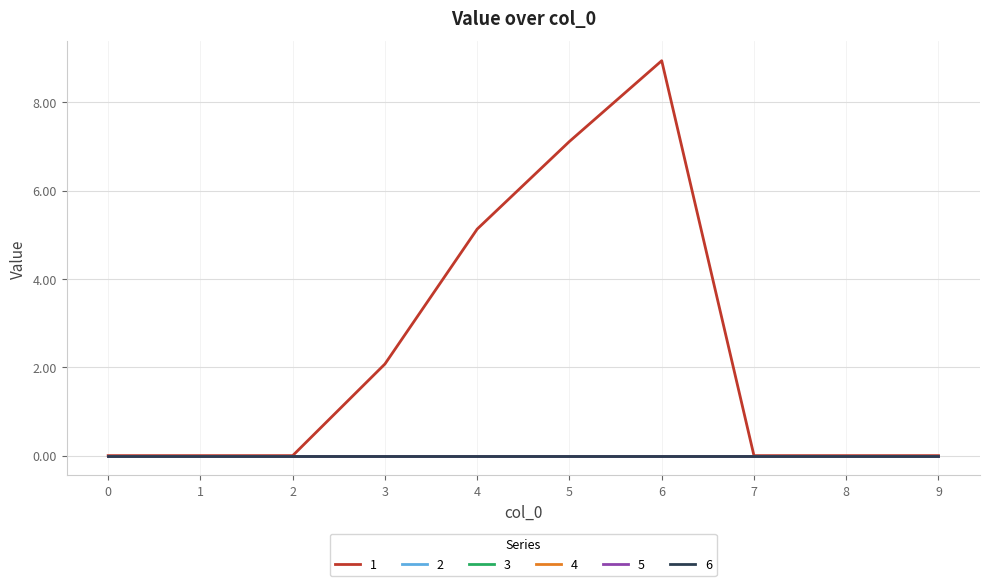

Does the chart display data point markers on the line(s)?

No